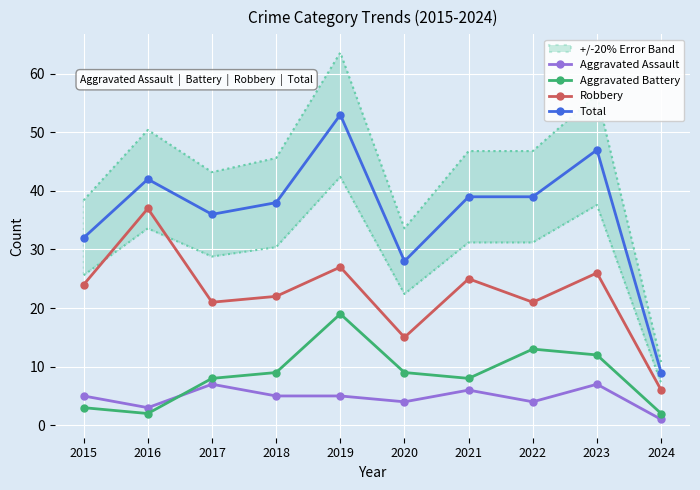

True or false: Aggravated Assault and Total intersect in this chart.

False